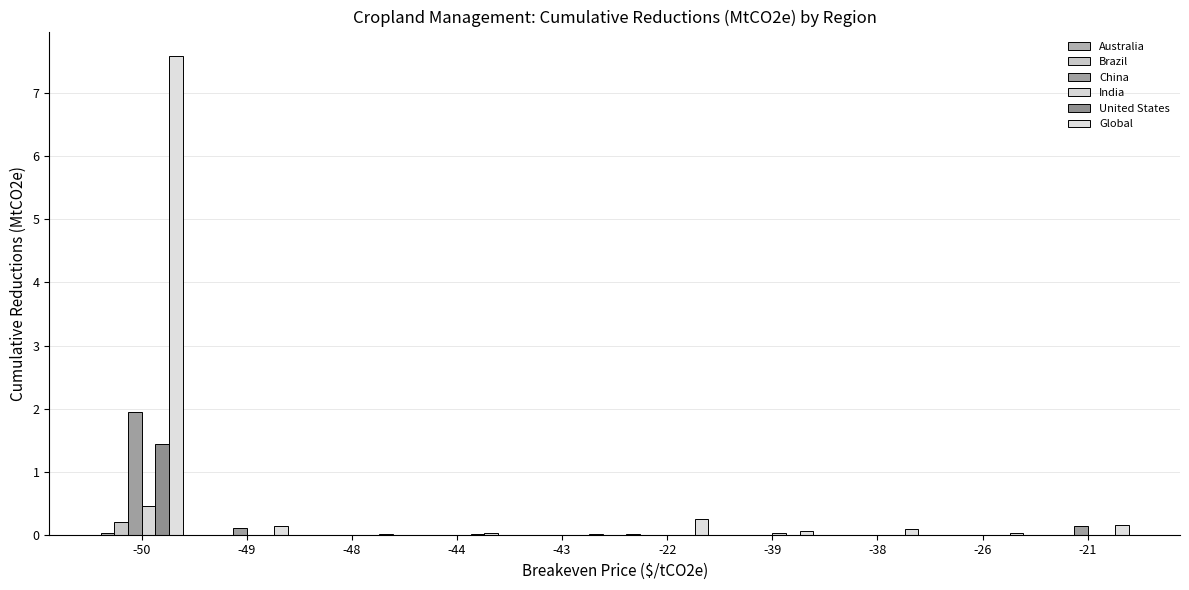

List the series in order of their peak value, highest first.

Global, China, United States, India, Brazil, Australia